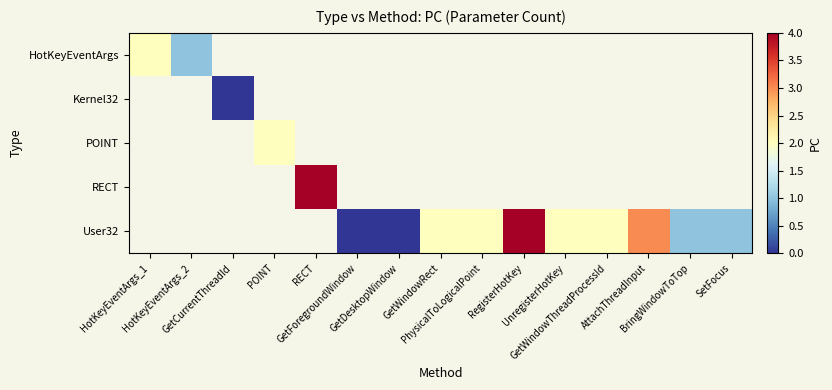

Rank the categories by Kernel32 value from lowest to highest.

HotKeyEventArgs_1, HotKeyEventArgs_2, GetCurrentThreadId, POINT, RECT, GetForegroundWindow, GetDesktopWindow, GetWindowRect, PhysicalToLogicalPoint, RegisterHotKey, UnregisterHotKey, GetWindowThreadProcessId, AttachThreadInput, BringWindowToTop, SetFocus